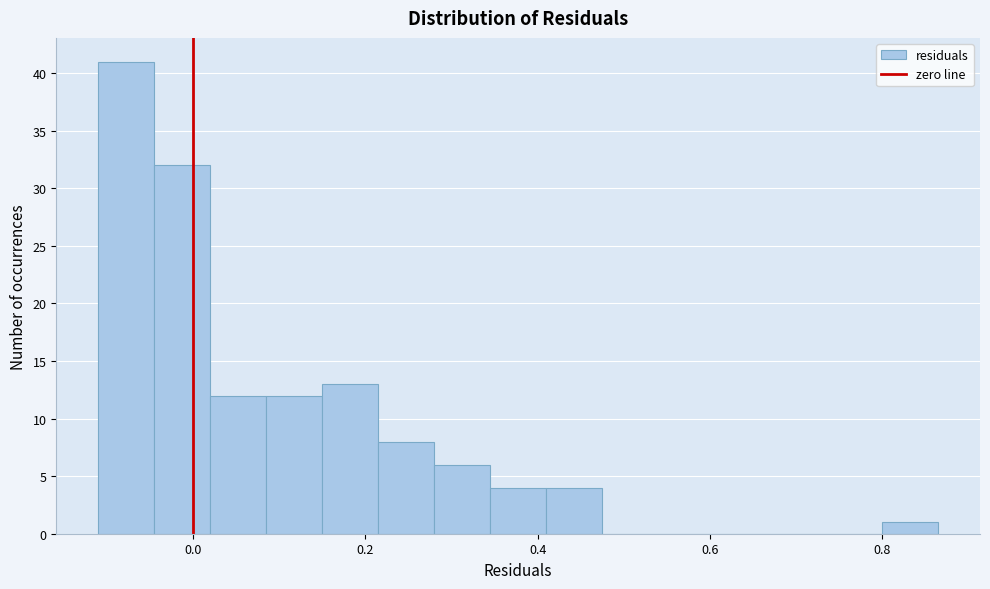

Read against the x-axis, roughly where is the centre of the tallest bar?

-0.08